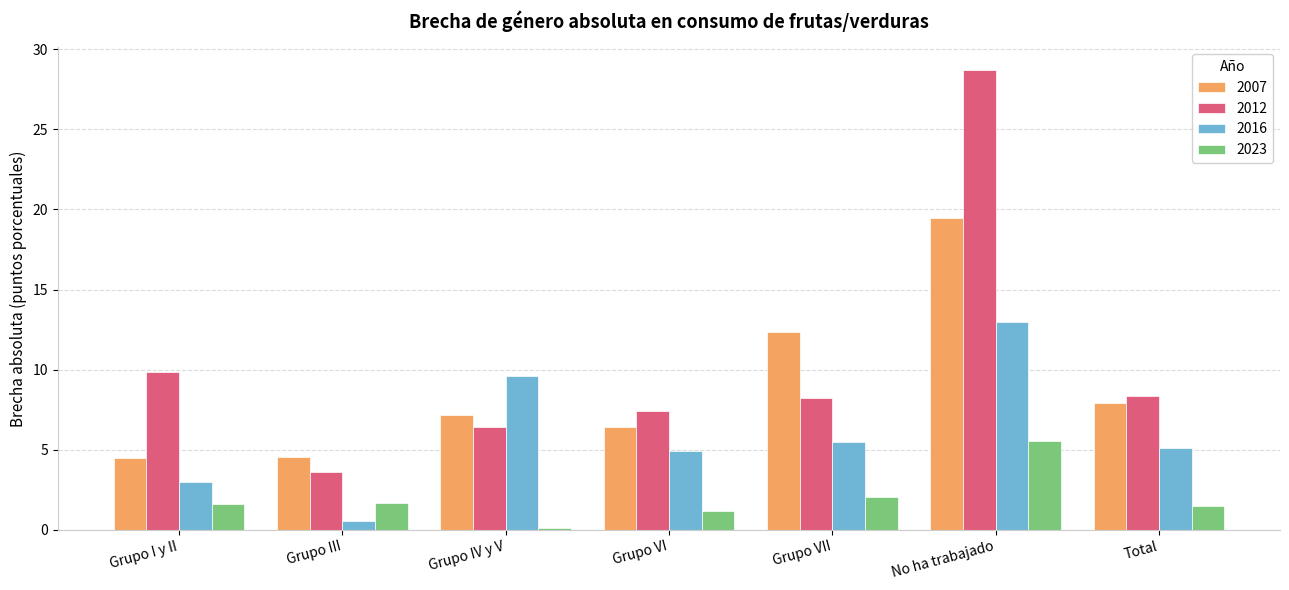

Rank the series at Grupo I y II from lowest to highest value.

2023, 2016, 2007, 2012